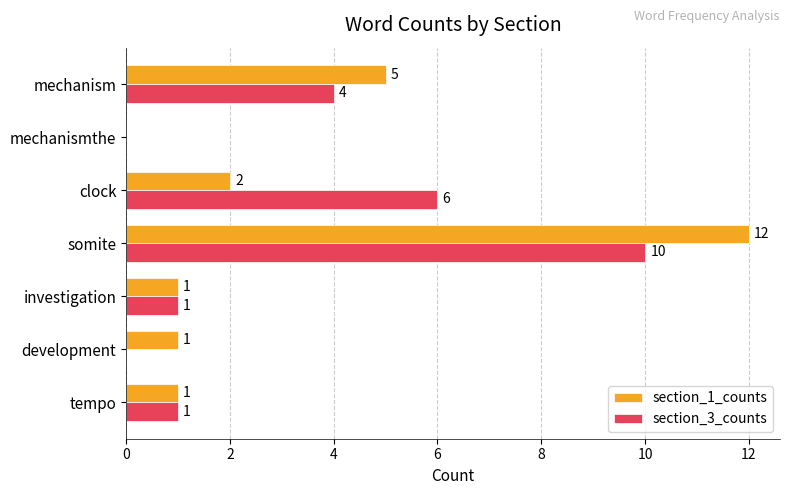

How many distinct data groups are displayed?

2